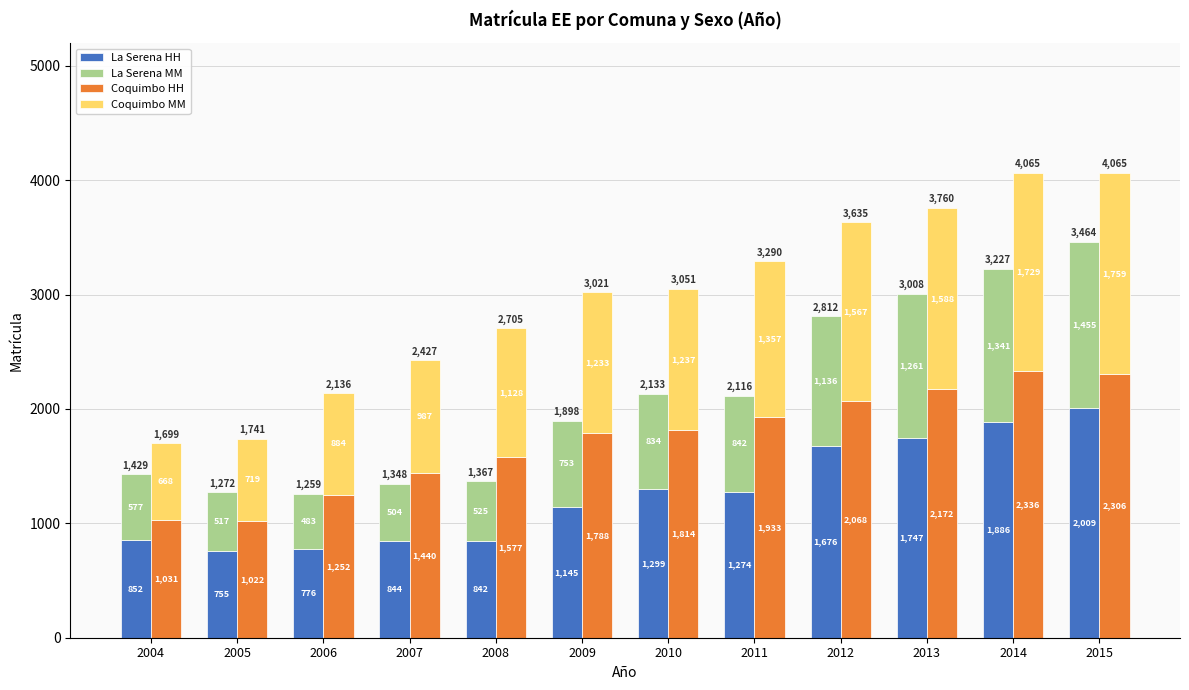

The Coquimbo HH series shows 1173 at 2012. True or false?

False